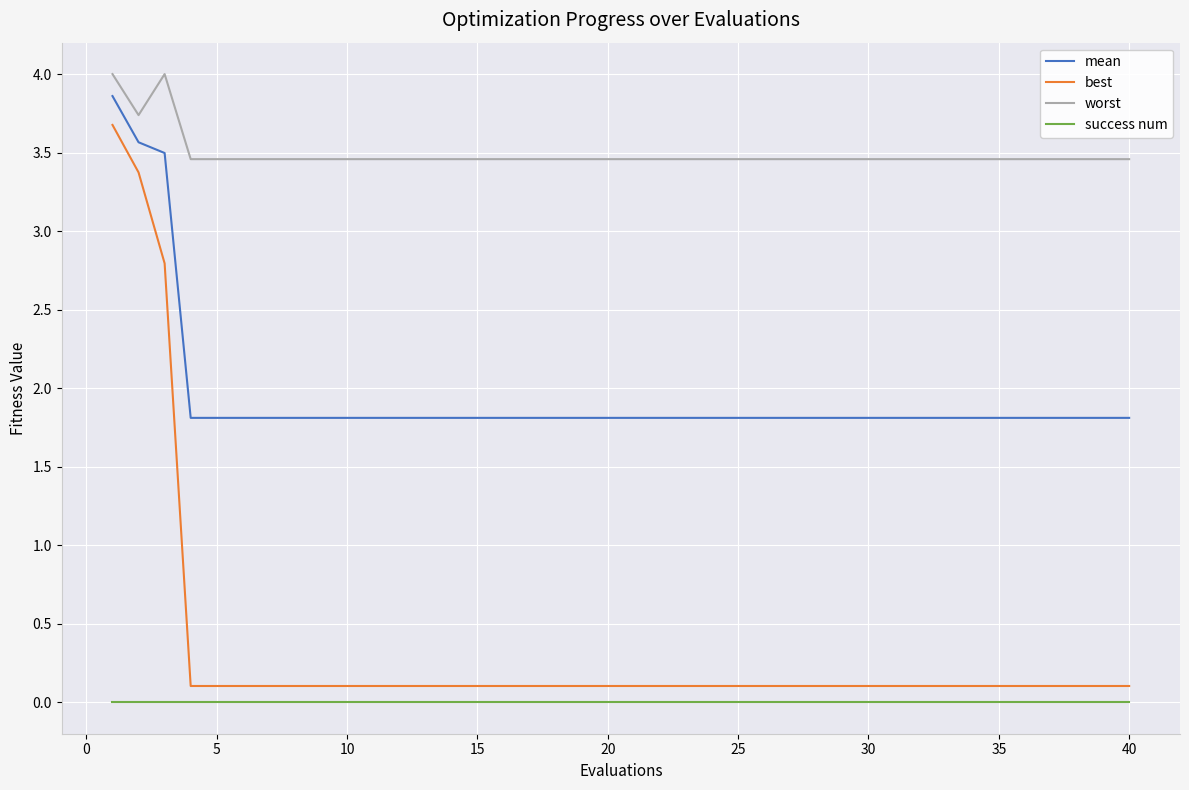

What are all the series names shown in the legend?

mean, best, worst, success num